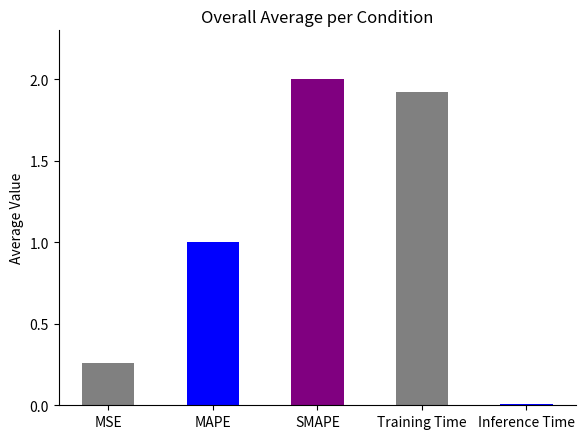

True or false: the data shows 1.0 at MAPE.

True